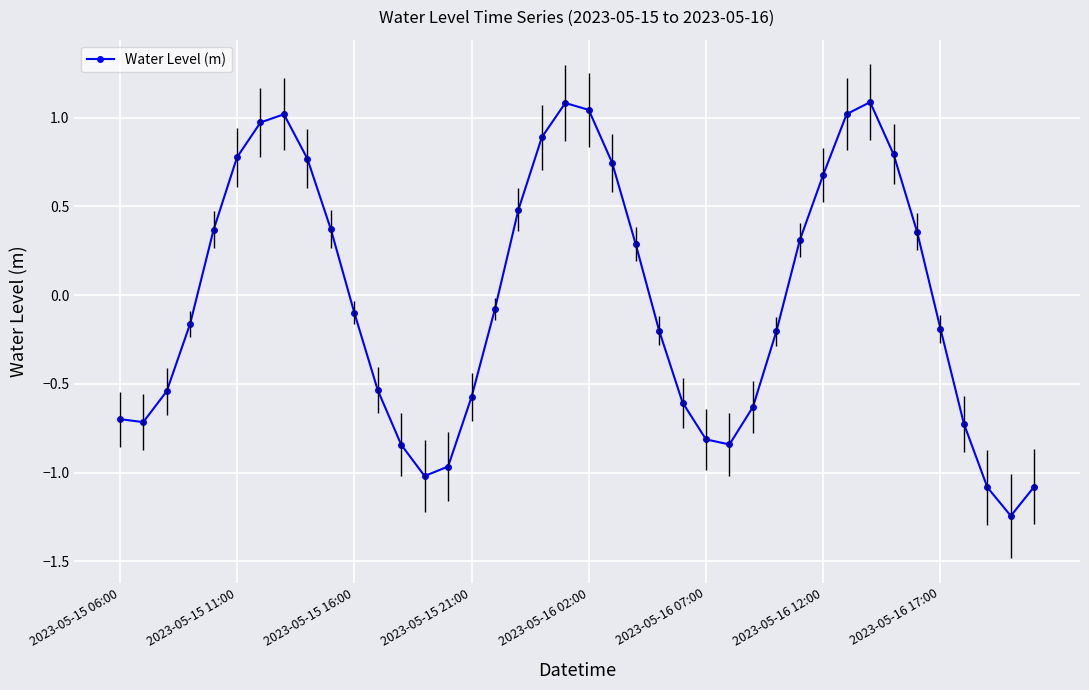

Count the number of data series in this chart.

1